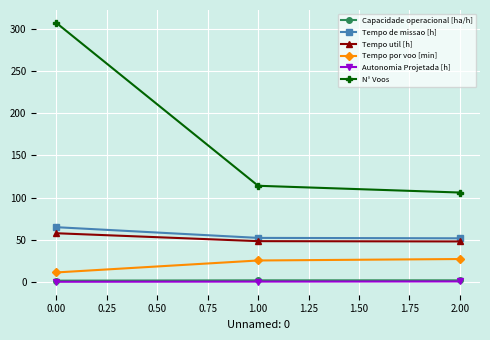

What is the maximum value for Autonomia Projetada [h]?

0.6